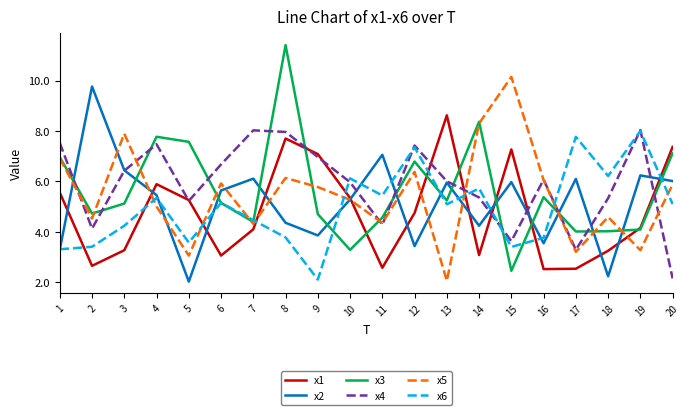

True or false: x5 has a value of 5.3 at 10.

True